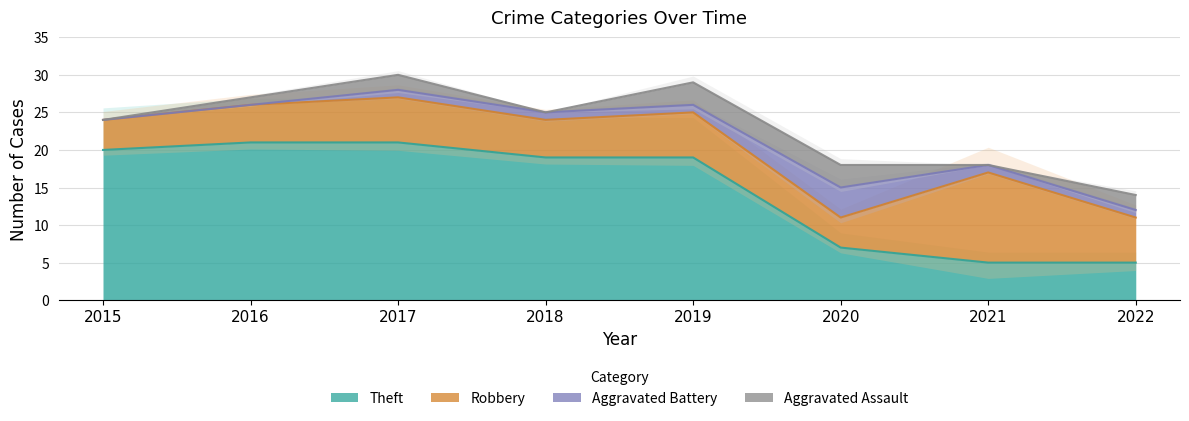

In Robbery, how many points are higher than both neighbors (excluding endpoints)?

3